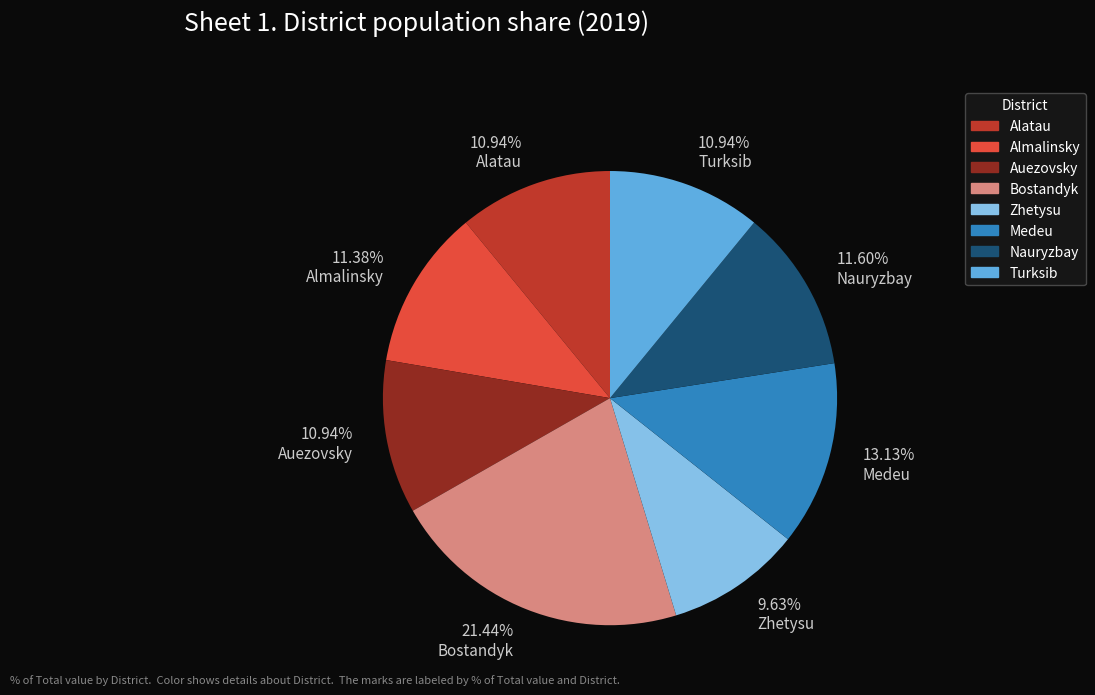

What percentage do Auezovsky and Alatau together represent?

21.9%